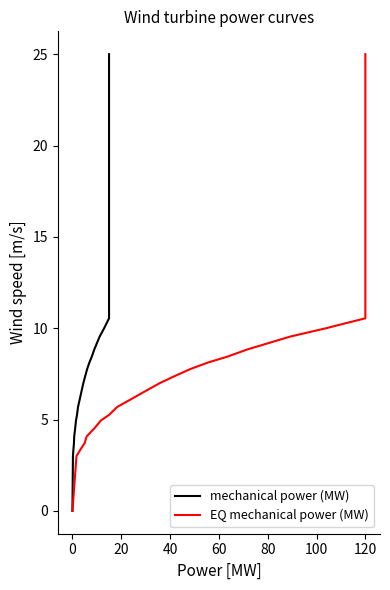

True or false: mechanical power (MW) has more than 2 points higher than both neighbors.

False